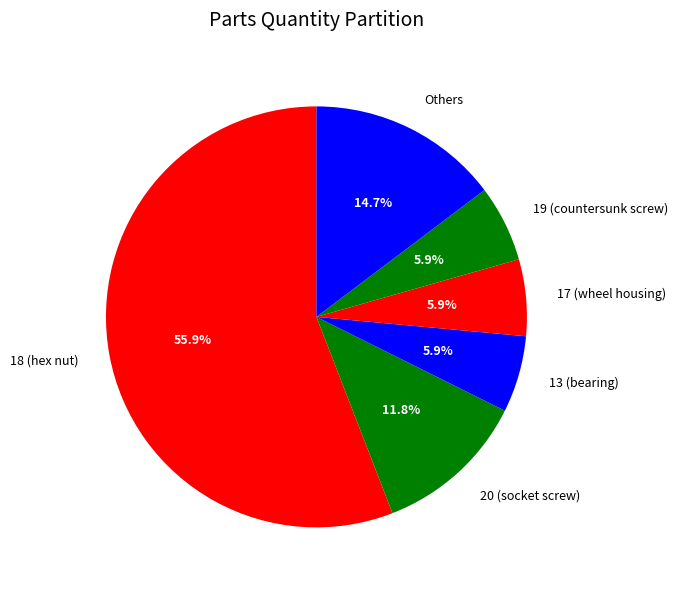

What percentage do Others and 13 (bearing) together represent?

20.6%